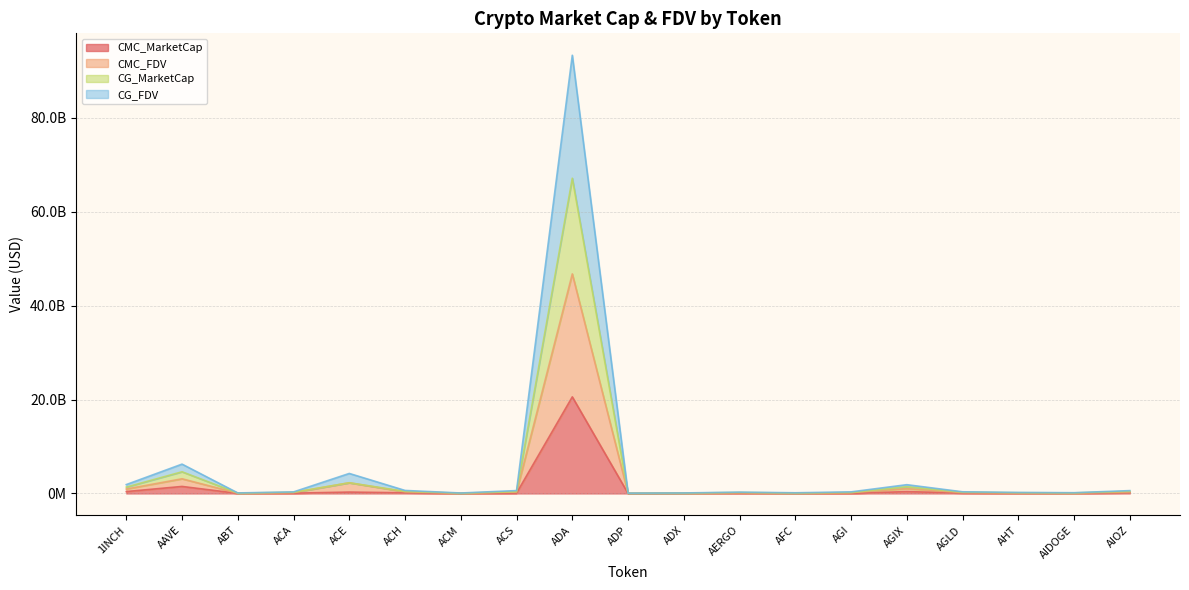

At ACM, list the series in order from largest to smallest.

CG_FDV, CG_MarketCap, CMC_FDV, CMC_MarketCap